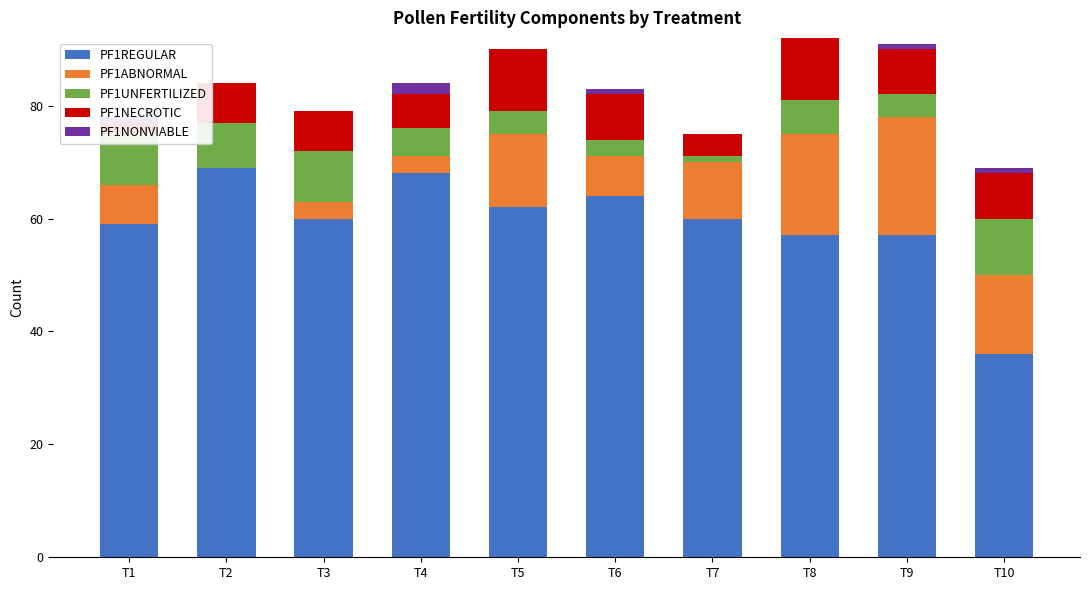

Which series changed the most between T7 and T9?

PF1ABNORMAL